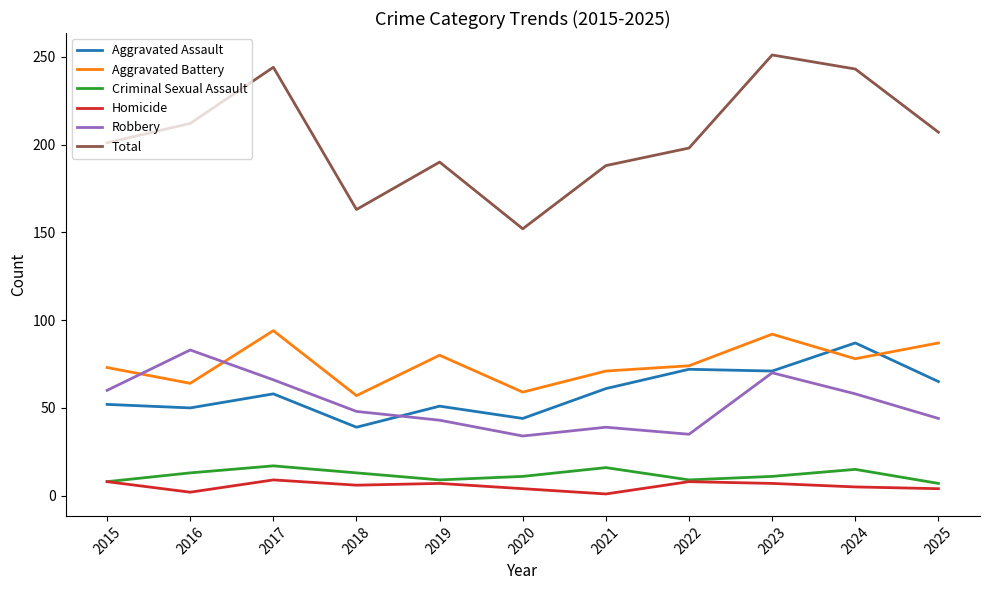

Which series has the widest spread of values?

Total